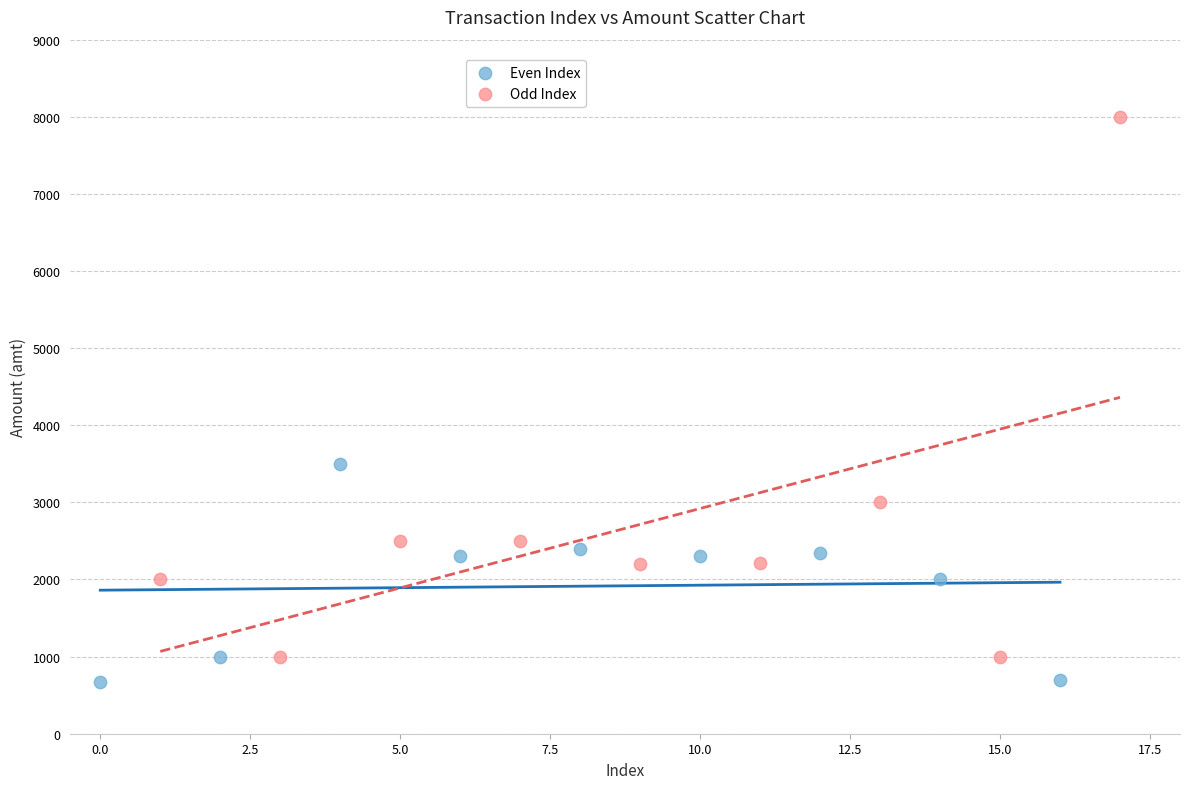

Which series has the widest spread of Y values?

Odd Index